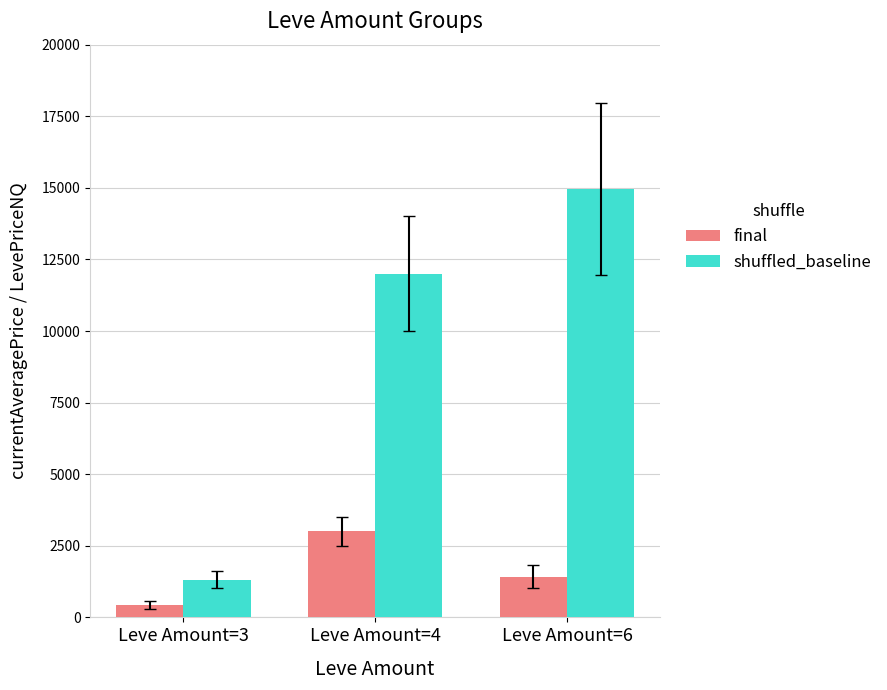

What is the maximum value for final?

3000.0